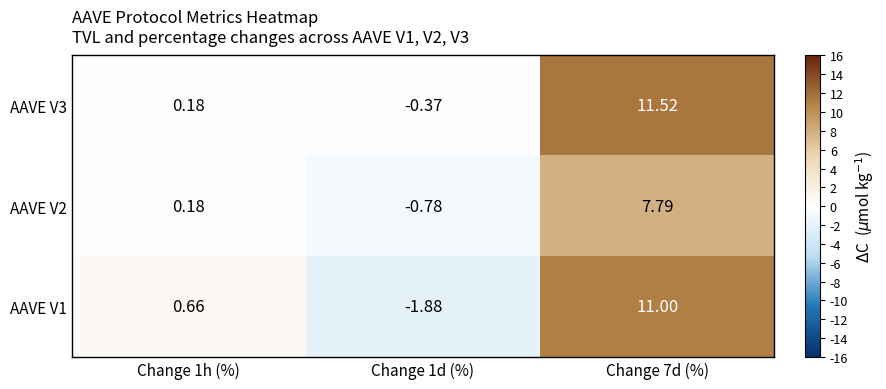

Is the value of AAVE V1 at Change 7d (%) greater than the value of AAVE V3 at Change 1d (%)?

Yes